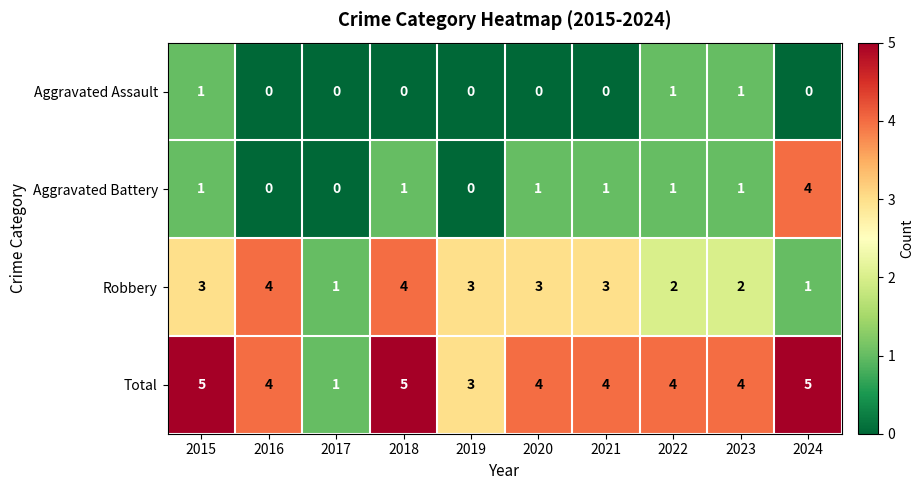

Where does the Total series first go above 4?

2015